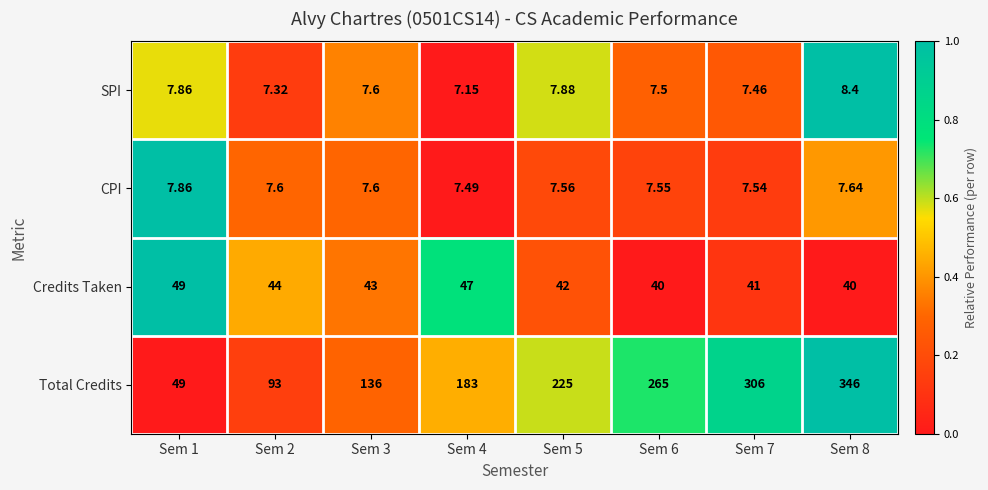

Which series has the largest range (max minus min)?

Total Credits